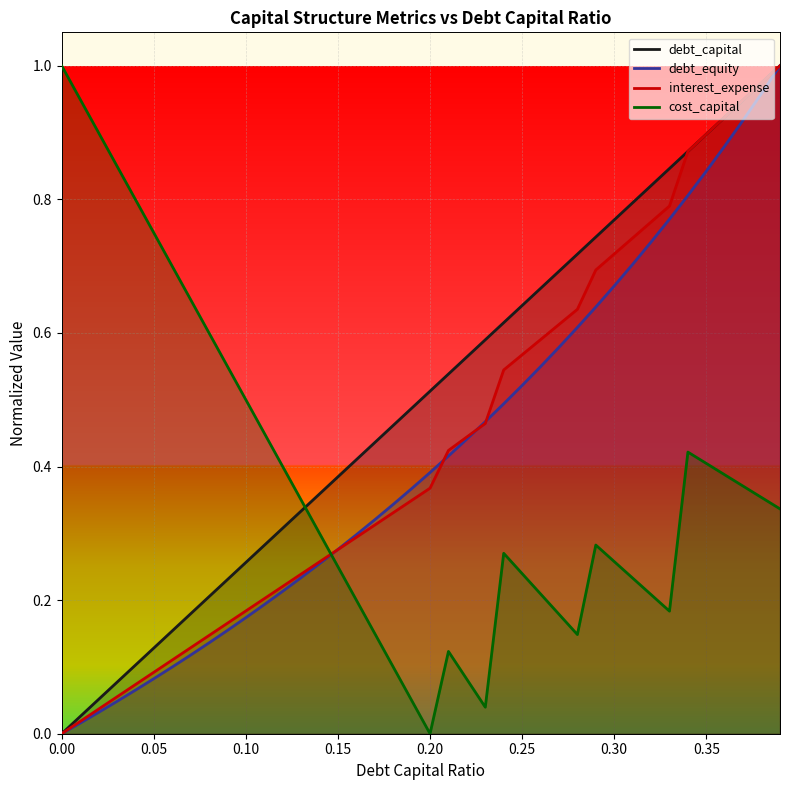

Which series has the largest total across all categories?

debt_capital